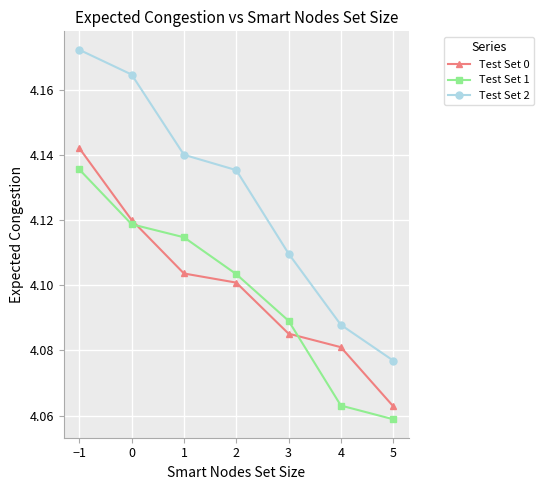

Which category has the lowest value across all series?

5